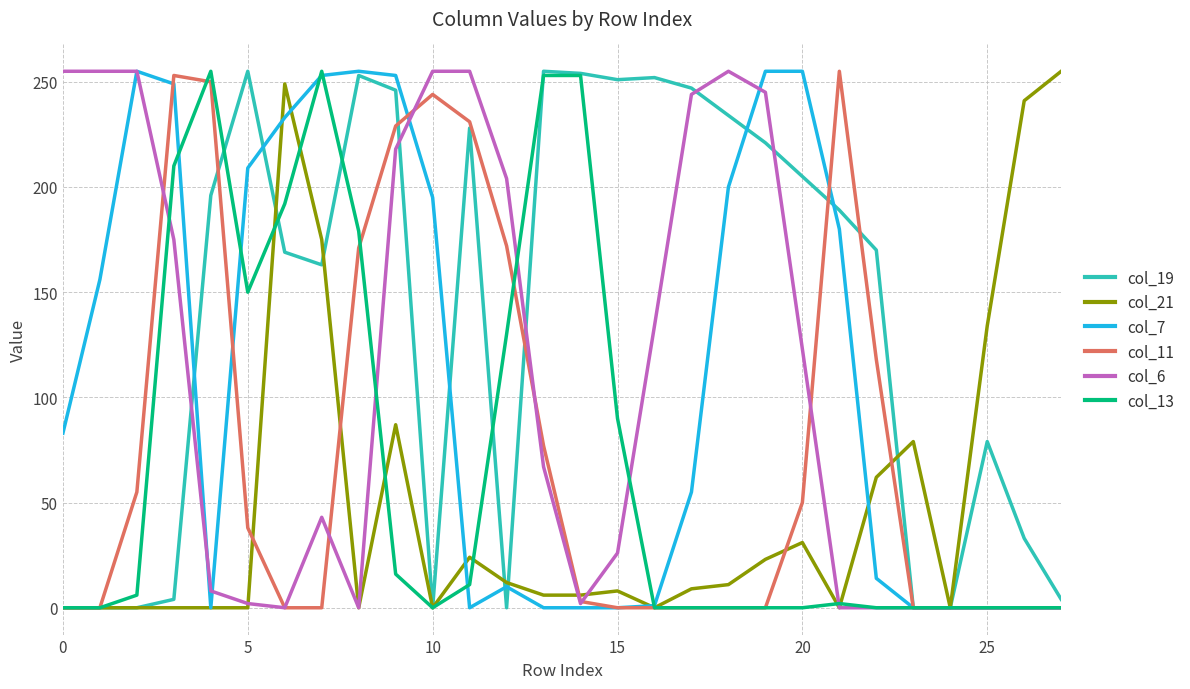

Which series has the largest total across all categories?

col_19